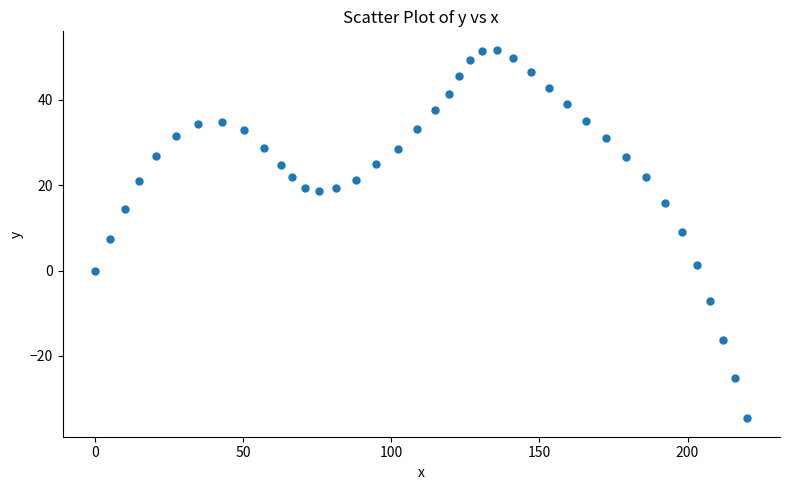

What is the range of Y values (max minus min)?

86.3